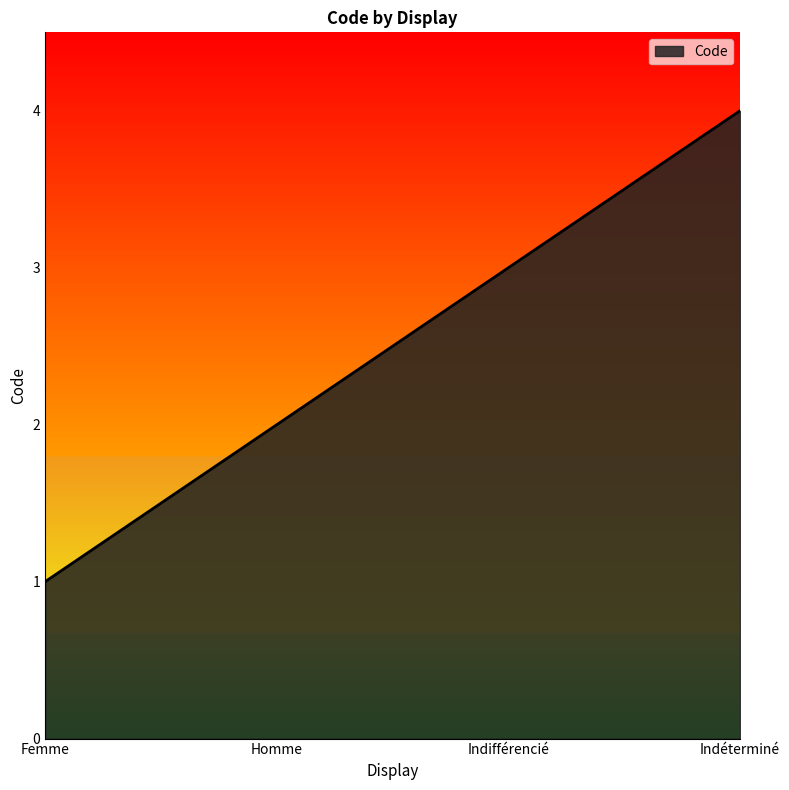

The value at Femme is 2. True or false?

False